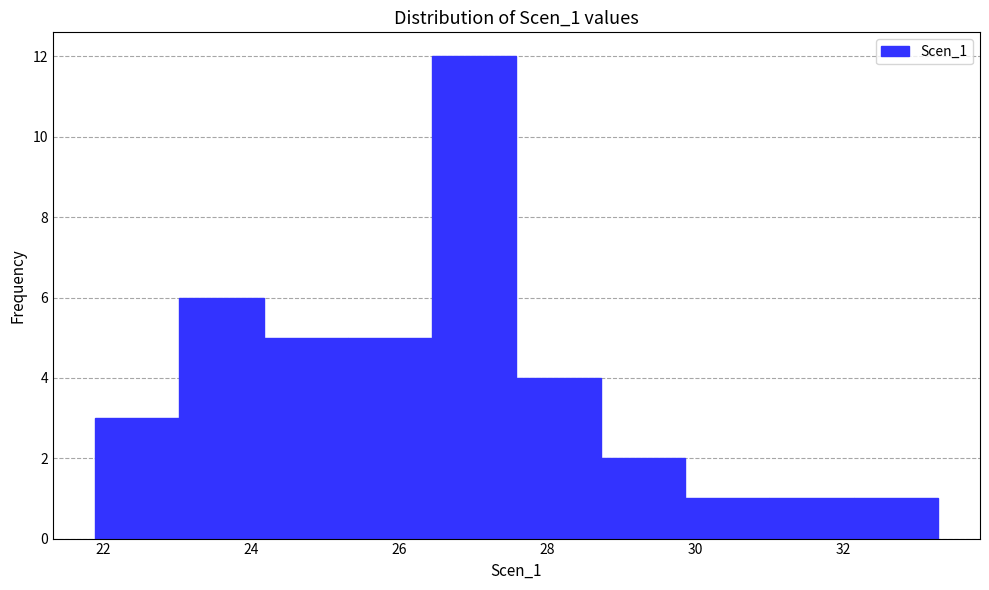

Which range on the x-axis has the tallest bar?

26.4 to 27.6